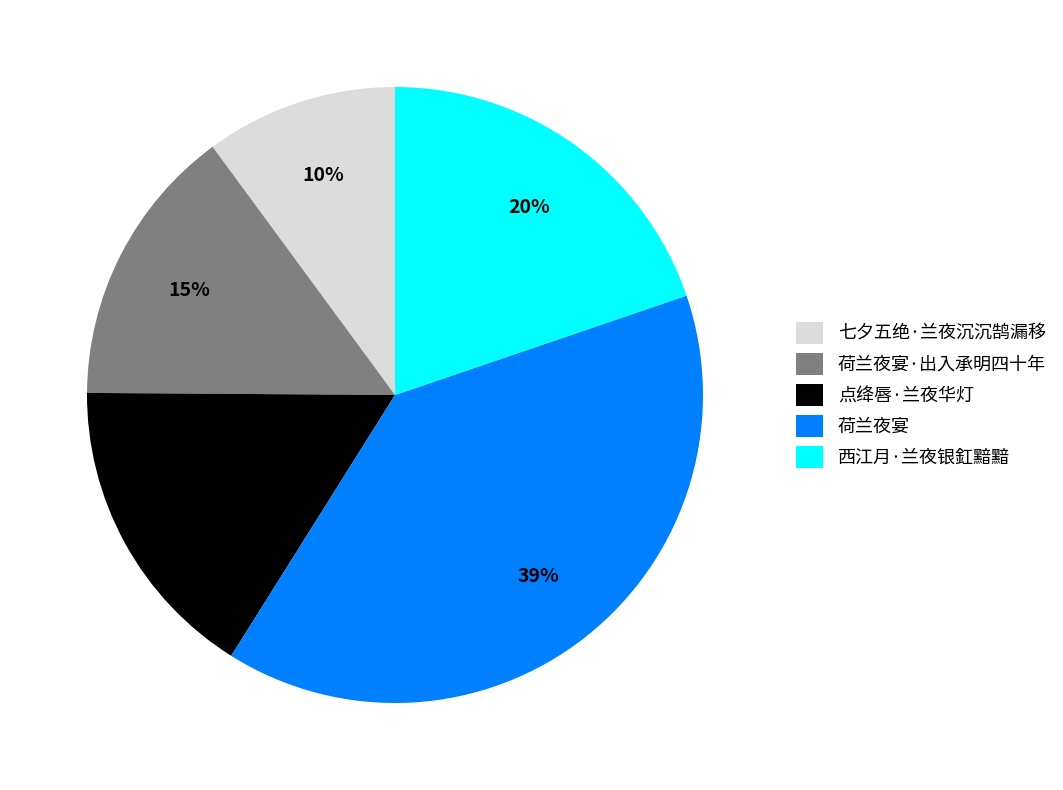

Does 荷兰夜宴·出入承明四十年 represent more than half of the total?

No